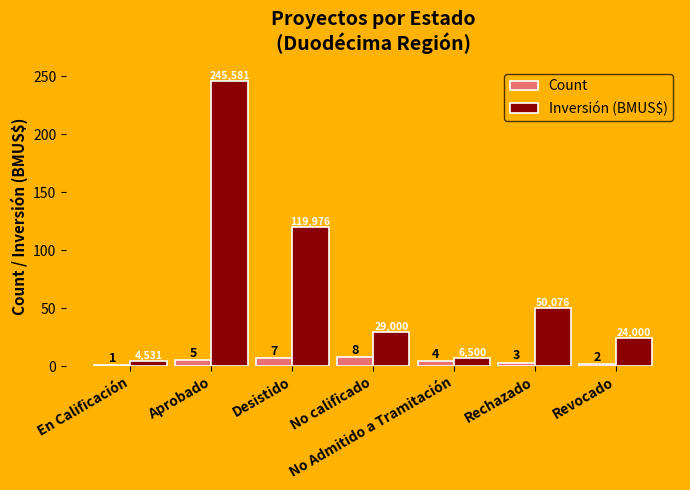

List the labels in order of Inversión (BMUS$) value, smallest first.

En Calificación, No Admitido a Tramitación, Revocado, No calificado, Rechazado, Desistido, Aprobado